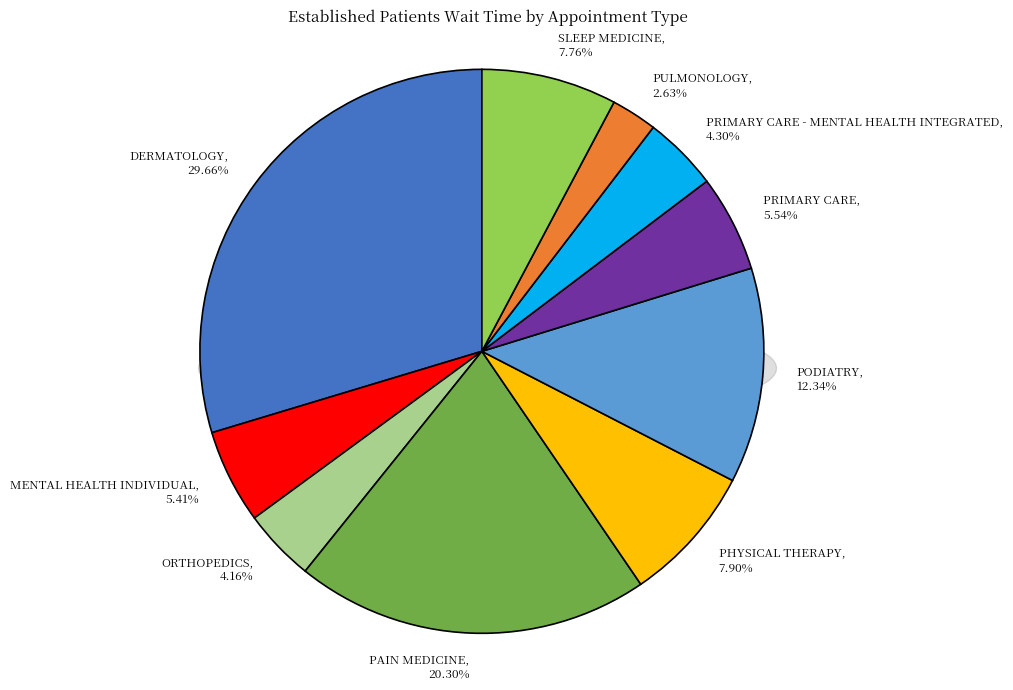

Does any single category account for the majority?

No